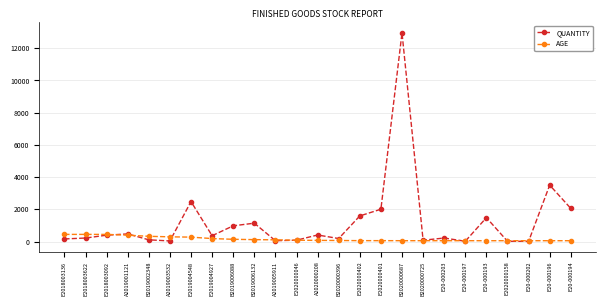

What value does the QUANTITY series have at E20-000202, to the nearest 10?

10